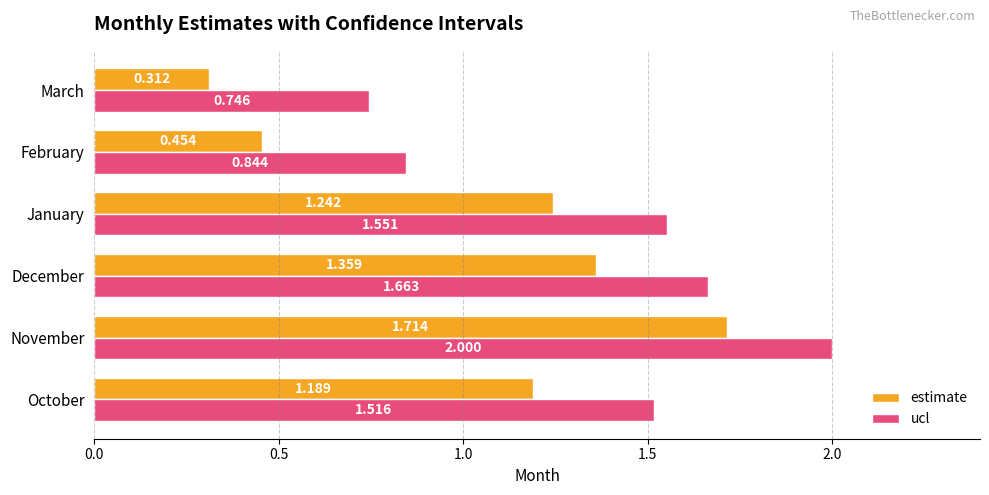

What is the maximum value shown in the chart?

2.0